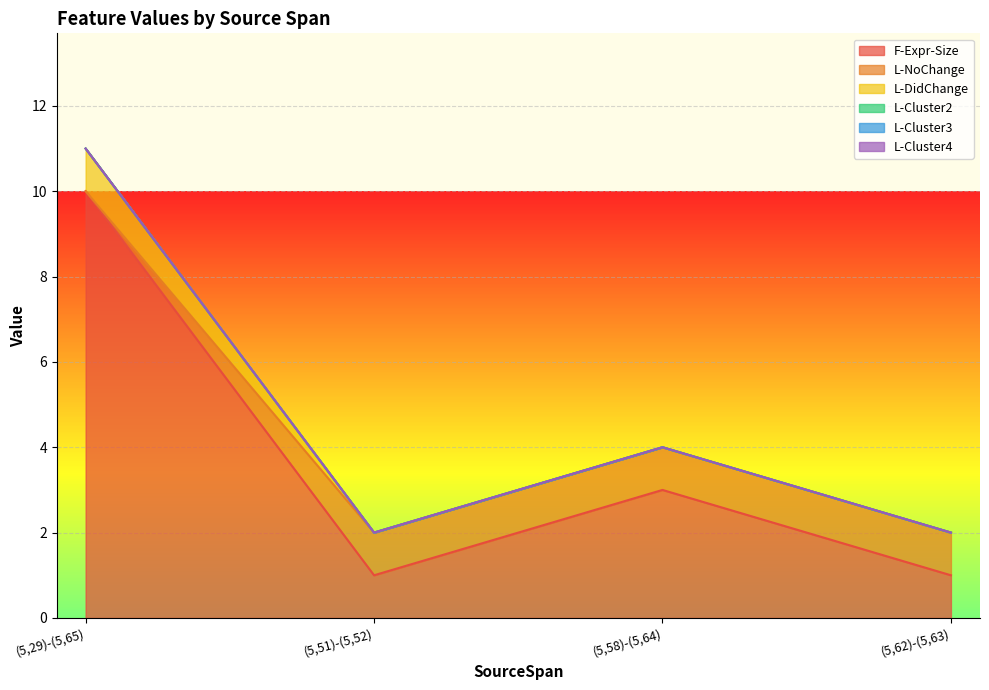

Does the chart display data point markers on the line(s)?

No